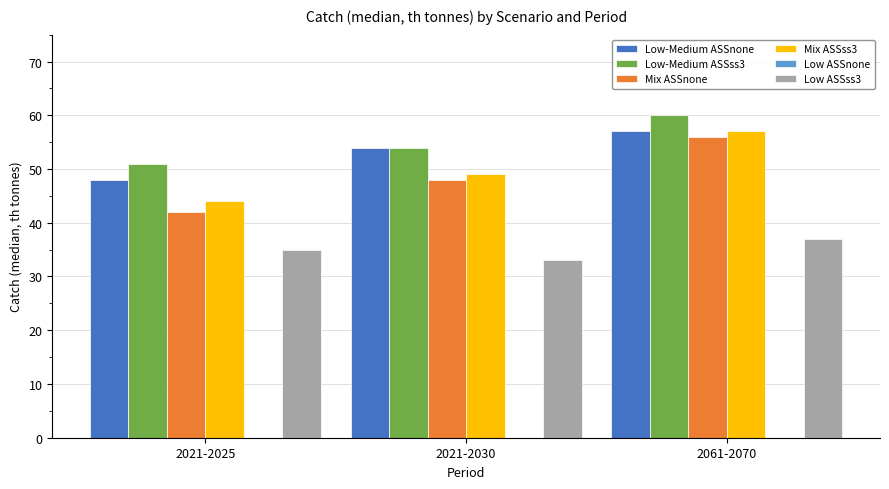

The value of Low-Medium ASSss3 at 2021-2025 is 51. True or false?

True